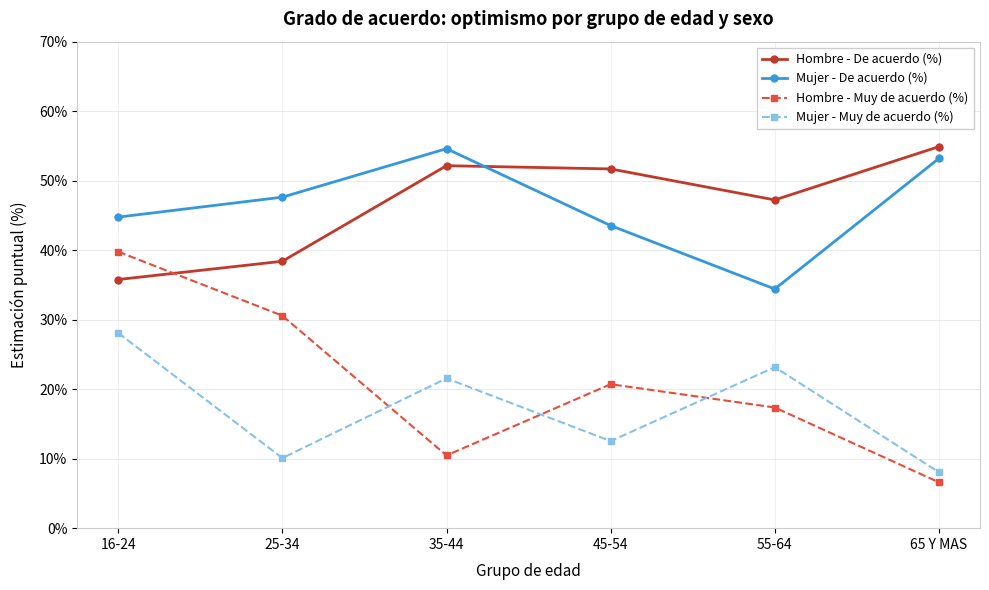

Count the number of categories in the chart.

6